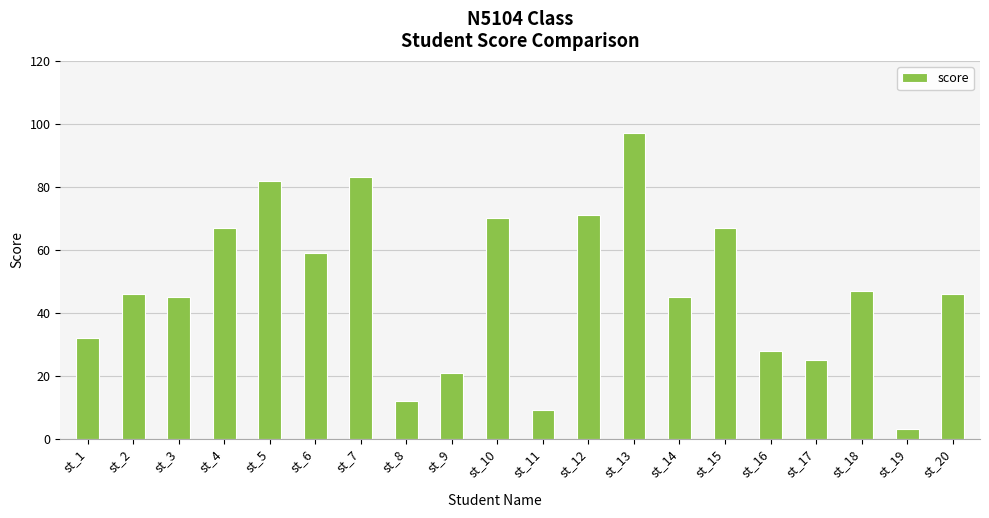

Which label corresponds to the largest value in the chart?

st_13